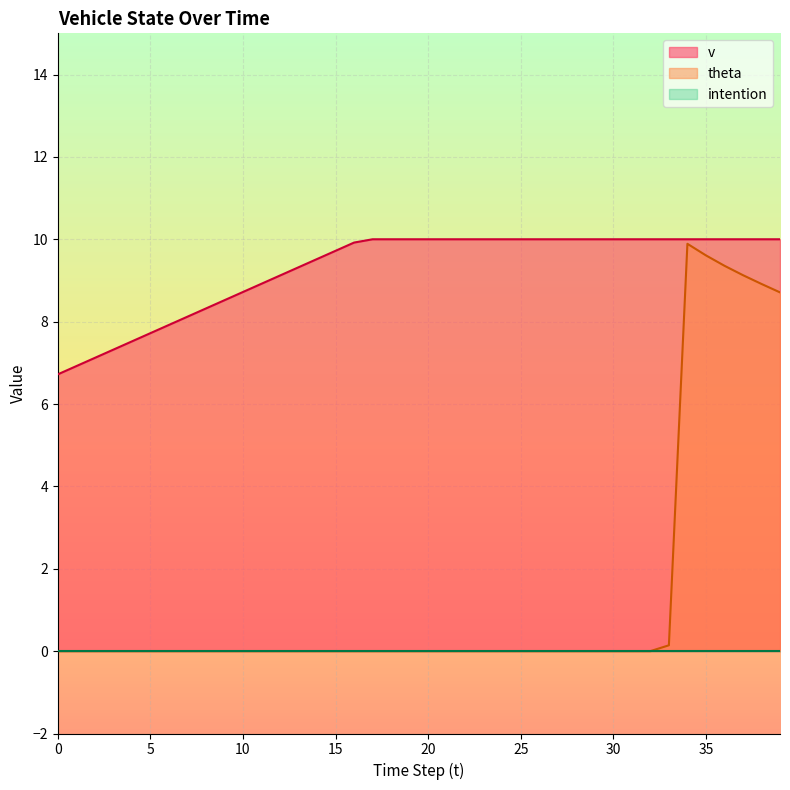

What is the total value across all series at 19?

10.0